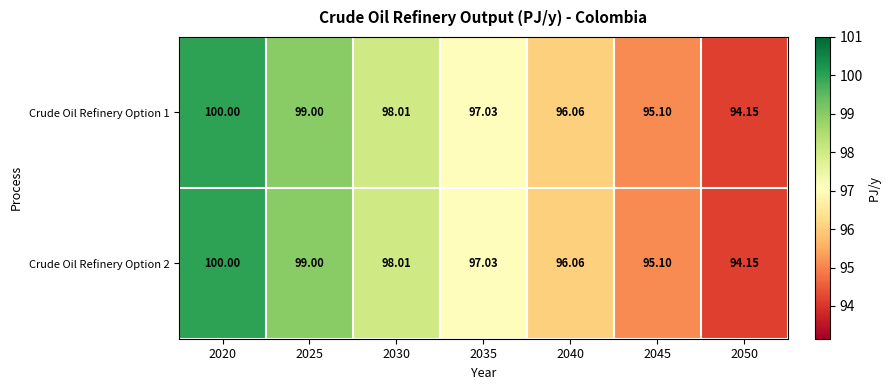

Rank the series by their maximum value, from highest to lowest.

Crude Oil Refinery Option 1, Crude Oil Refinery Option 2